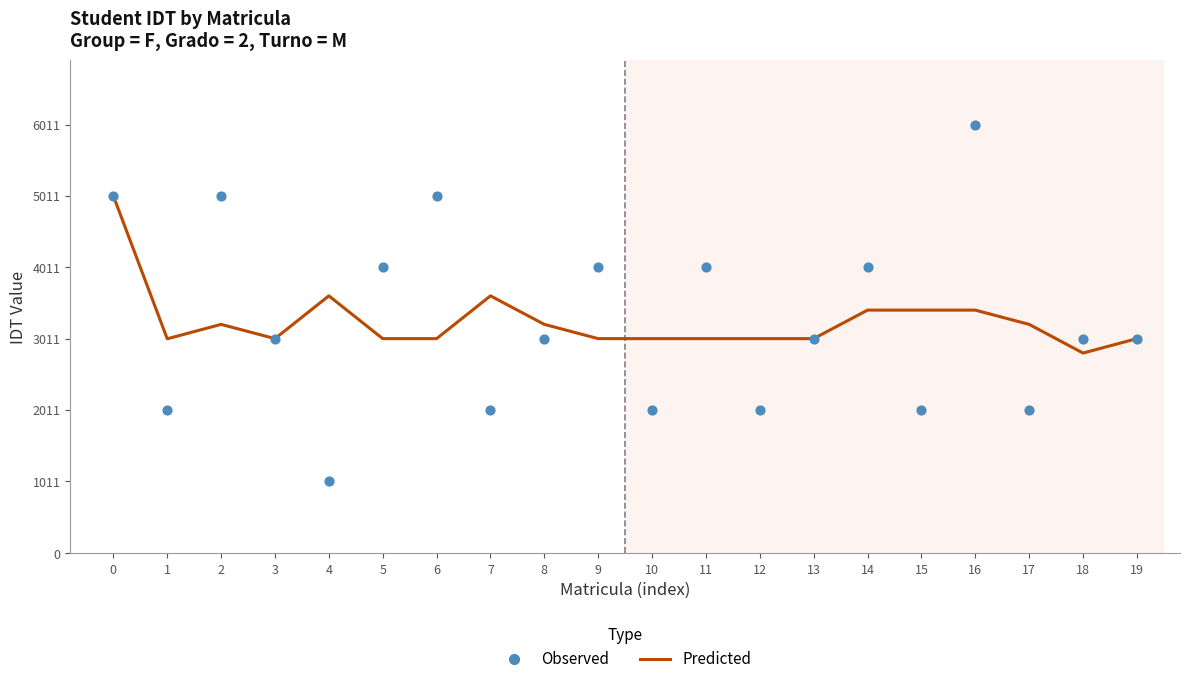

What are all the series names shown in the legend?

Predicted, Observed